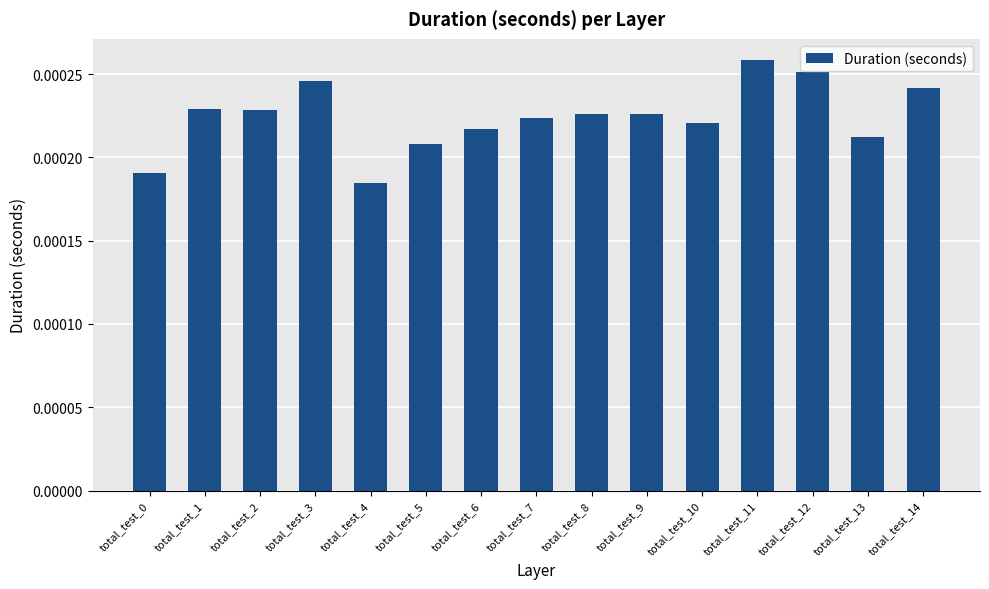

Between total_test_1 and total_test_10, which is larger?

total_test_1